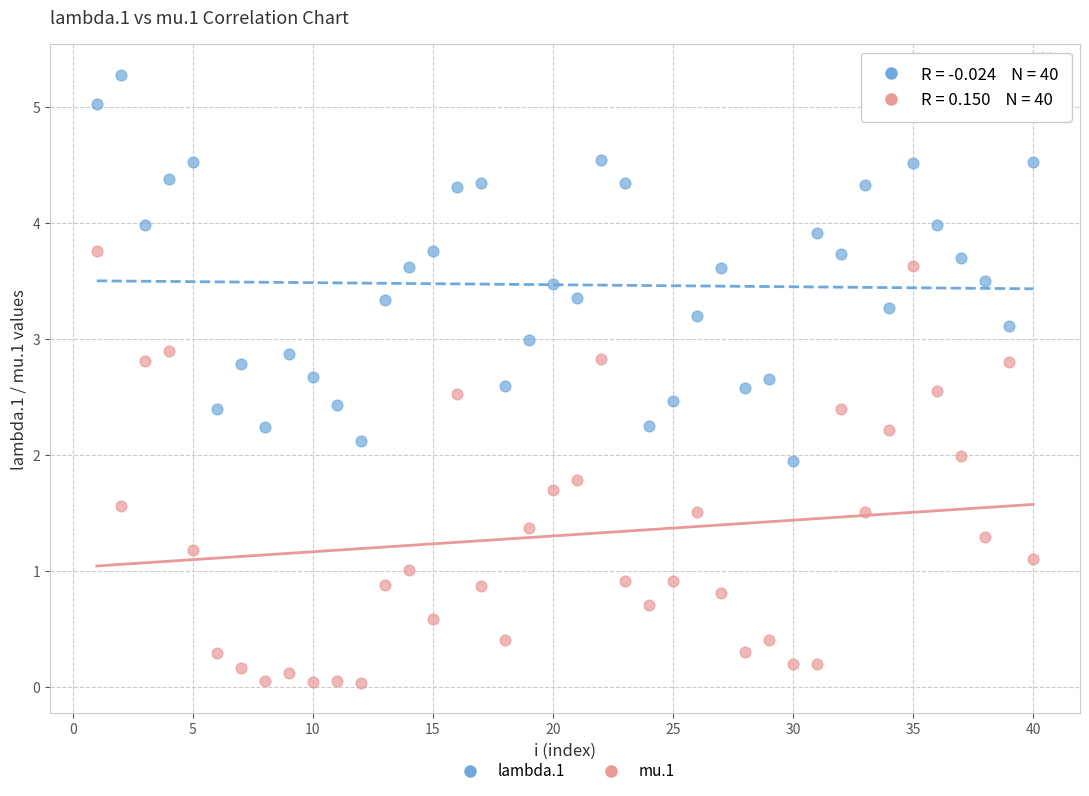

Across all data points, what is the range of X values (max minus min)?

39.0